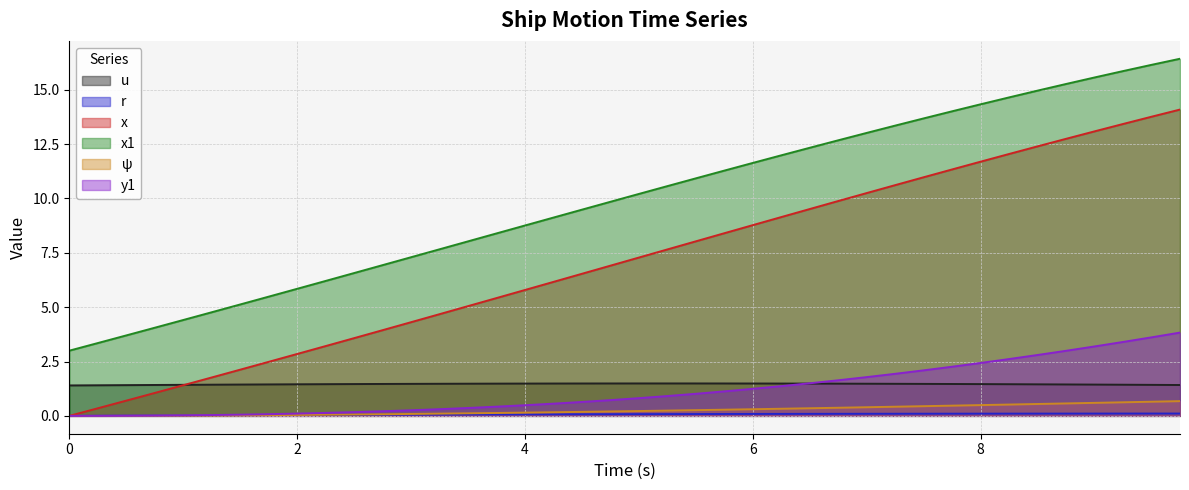

True or false: ψ and x cross at least once.

False